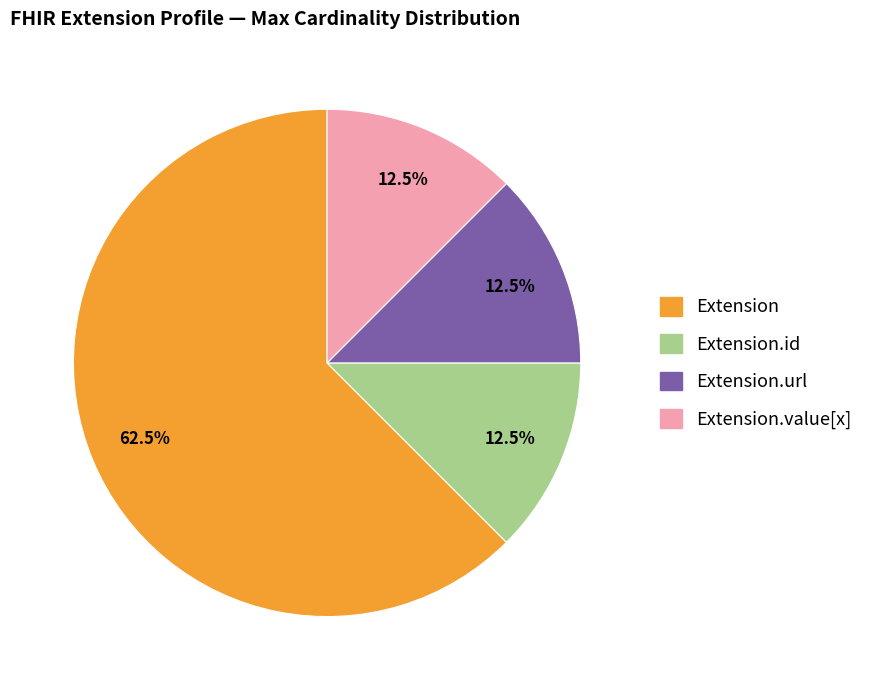

Is there any slice that represents more than half of the pie?

Yes